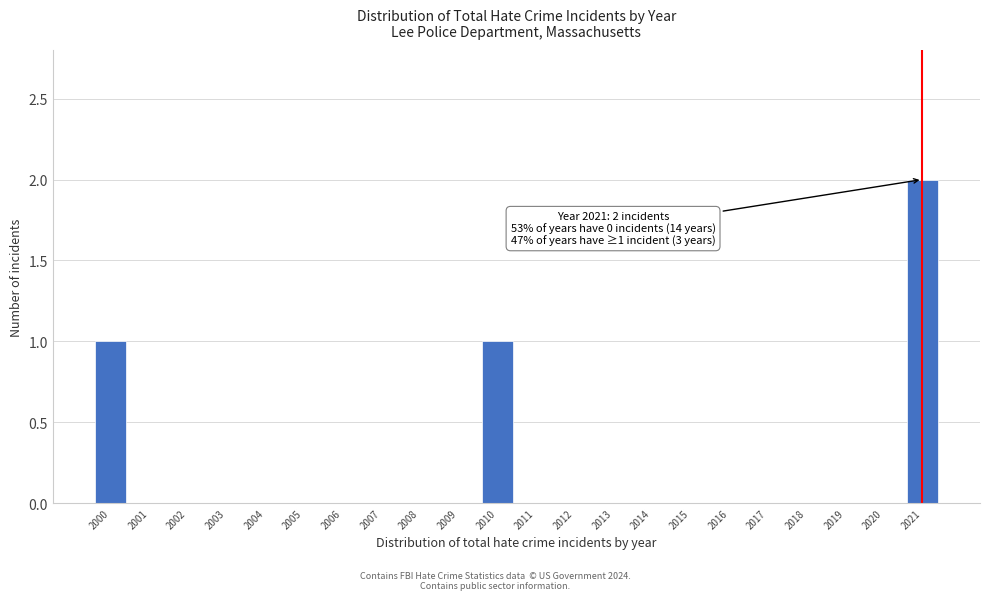

Reading left to right, list all the values displayed in this chart.

2000=1	2001=0	2002=0	2003=0	2004=0	2005=0	2006=0	2007=0	2008=0	2009=0	2010=1	2011=0	2012=0	2013=0	2014=0	2015=0	2016=0	2017=0	2018=0	2019=0	2020=0	2021=2